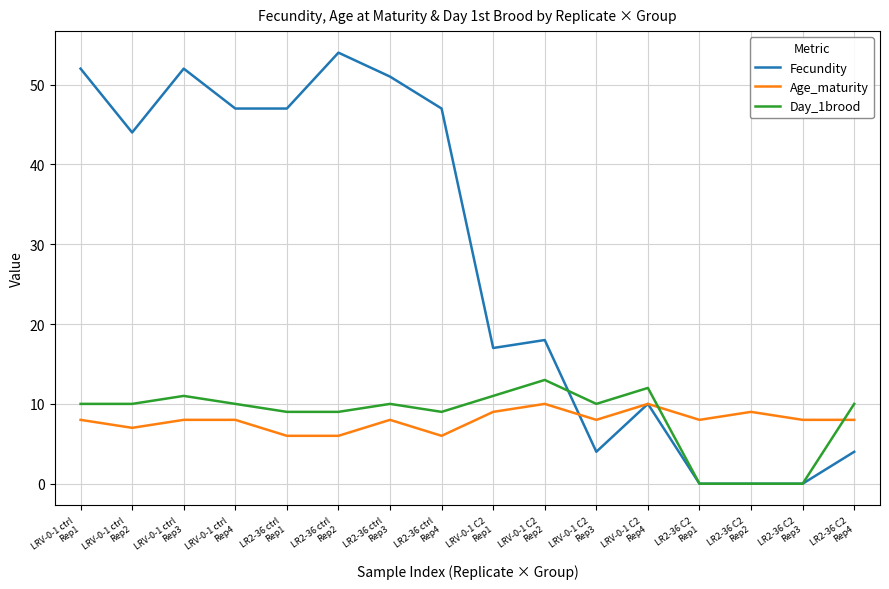

Where is the first local minimum for Fecundity?

LRV-0-1 ctrl
Rep2